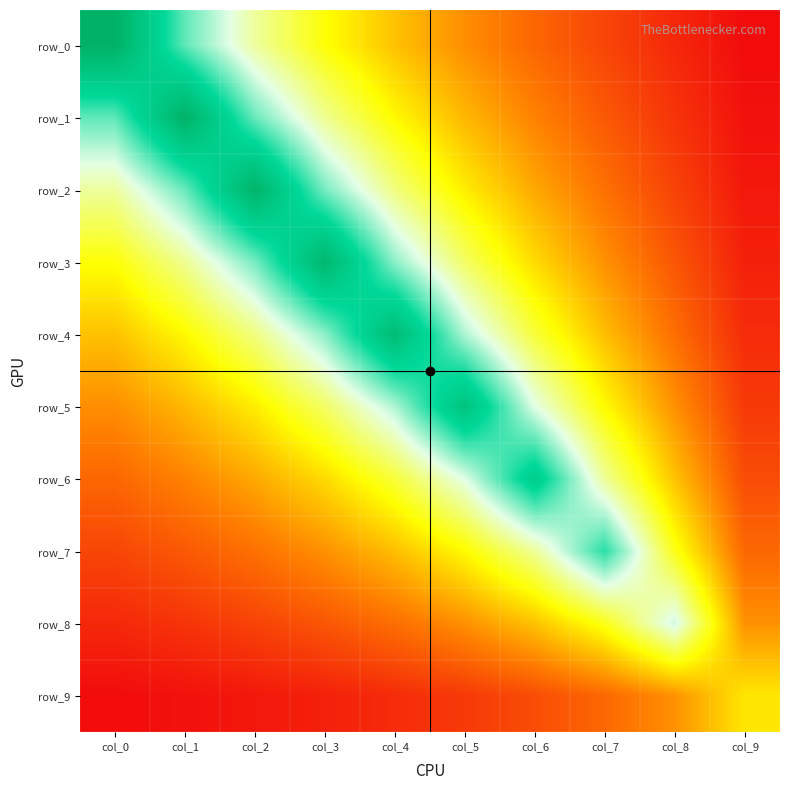

What is the minimum value for row_8?

0.4